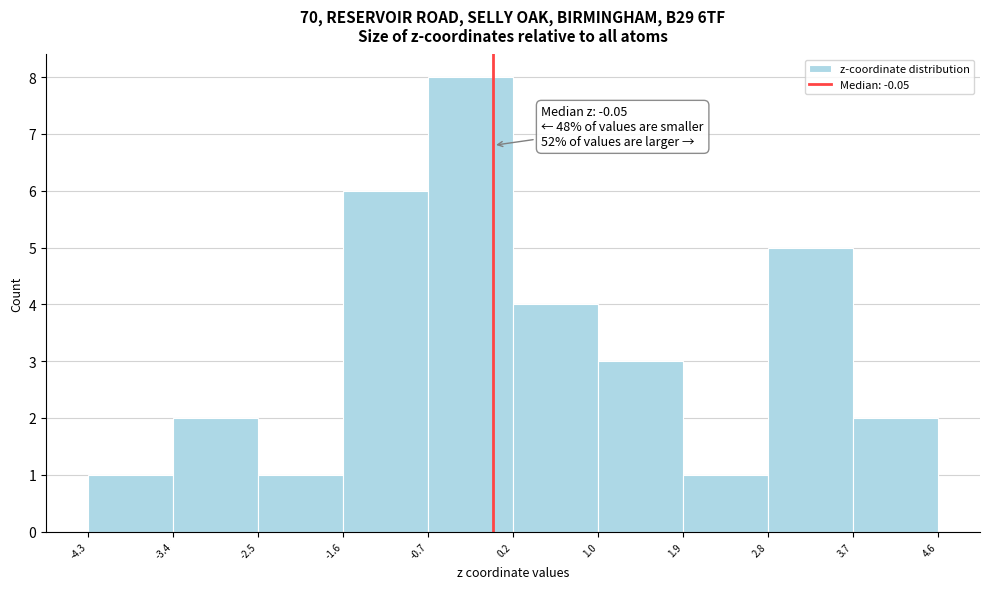

Which range on the x-axis has the tallest bar?

-0.7 to 0.2